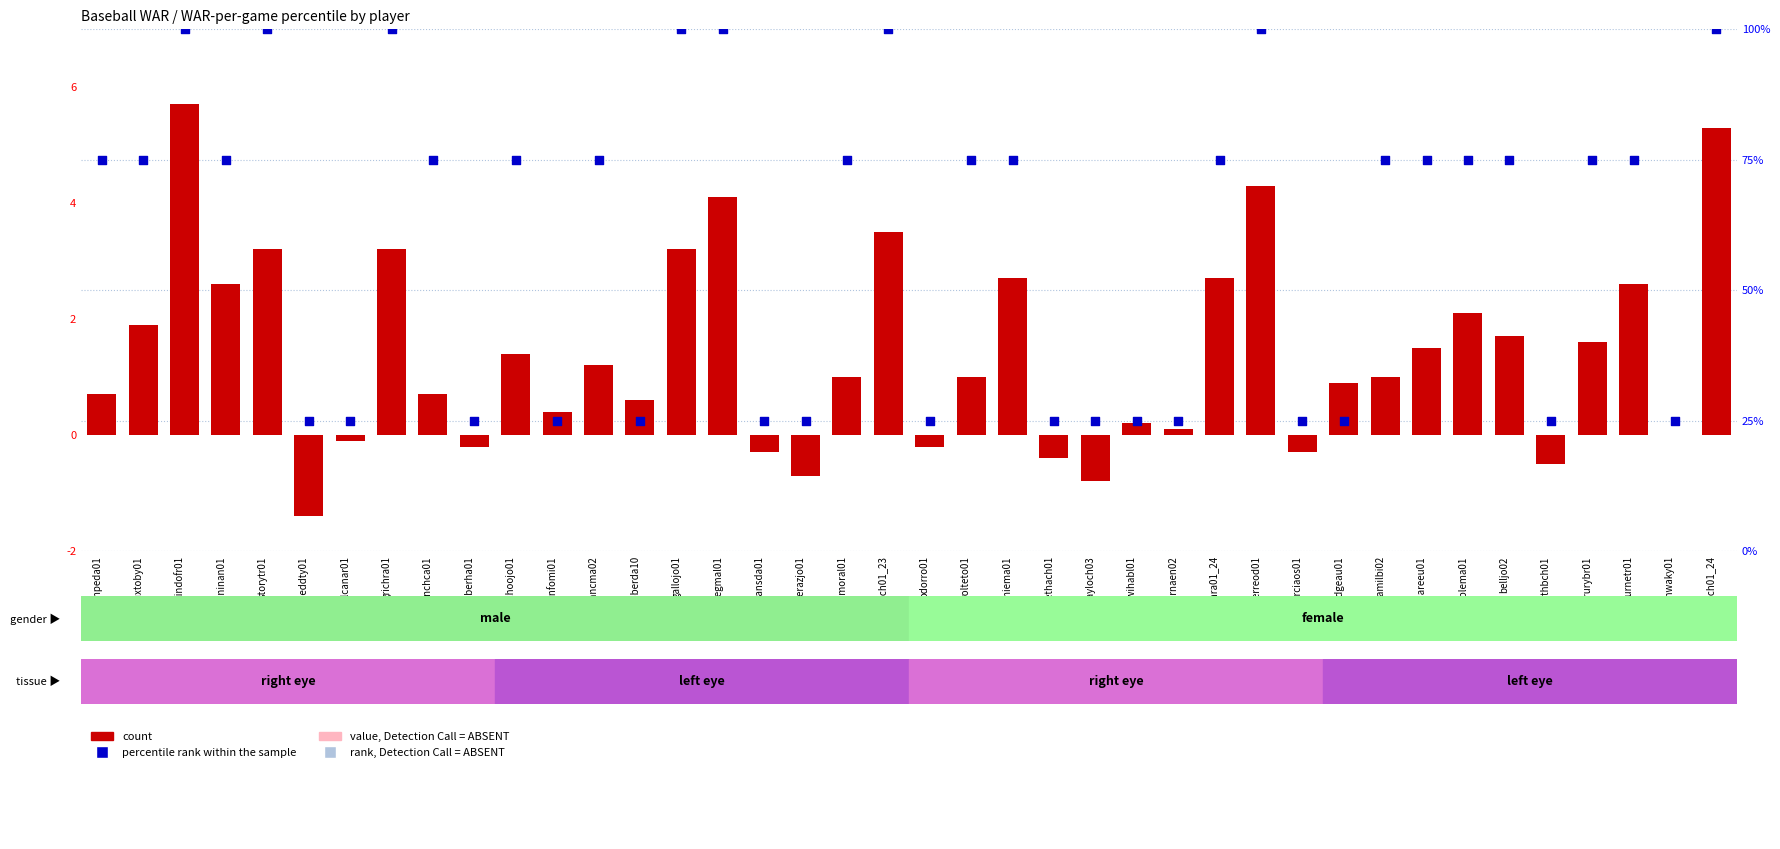

At which category is the sum across all series the highest?

lindofr01